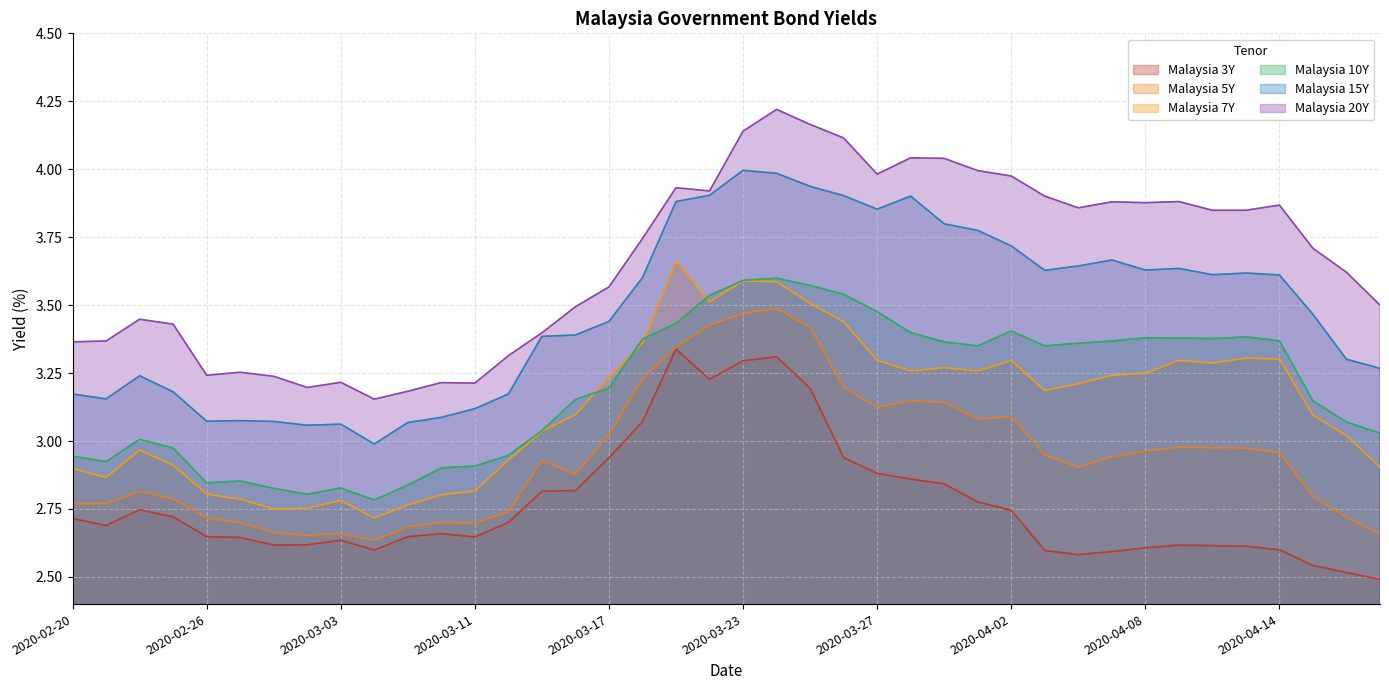

Reading right to left, list all the values displayed in this chart.

Malaysia 3Y: 2.5	2.5	2.5	2.6	2.6	2.6	2.6	2.6	2.6	2.6	2.6	2.7	2.8	2.8	2.9	2.9	2.9	3.2	3.3	3.3	3.2	3.3	3.1	2.9	2.8	2.8	2.7	2.6	2.7	2.6	2.6	2.6	2.6	2.6	2.6	2.6	2.7	2.7	2.7	2.7
Malaysia 5Y: 2.7	2.7	2.8	3.0	3.0	3.0	3.0	3.0	2.9	2.9	2.9	3.1	3.1	3.1	3.1	3.1	3.2	3.4	3.5	3.5	3.4	3.3	3.2	3.0	2.9	2.9	2.7	2.7	2.7	2.7	2.6	2.7	2.7	2.7	2.7	2.7	2.8	2.8	2.8	2.8
Malaysia 7Y: 2.9	3.0	3.1	3.3	3.3	3.3	3.3	3.2	3.2	3.2	3.2	3.3	3.3	3.3	3.3	3.3	3.4	3.5	3.6	3.6	3.5	3.7	3.4	3.2	3.1	3.0	2.9	2.8	2.8	2.8	2.7	2.8	2.8	2.8	2.8	2.8	2.9	3.0	2.9	2.9
Malaysia 10Y: 3.0	3.1	3.1	3.4	3.4	3.4	3.4	3.4	3.4	3.4	3.4	3.4	3.4	3.4	3.4	3.5	3.5	3.6	3.6	3.6	3.5	3.4	3.4	3.2	3.2	3.0	2.9	2.9	2.9	2.8	2.8	2.8	2.8	2.8	2.9	2.8	3.0	3.0	2.9	2.9
Malaysia 15Y: 3.3	3.3	3.5	3.6	3.6	3.6	3.6	3.6	3.7	3.6	3.6	3.7	3.8	3.8	3.9	3.9	3.9	3.9	4.0	4.0	3.9	3.9	3.6	3.4	3.4	3.4	3.2	3.1	3.1	3.1	3.0	3.1	3.1	3.1	3.1	3.1	3.2	3.2	3.2	3.2
Malaysia 20Y: 3.5	3.6	3.7	3.9	3.8	3.8	3.9	3.9	3.9	3.9	3.9	4.0	4.0	4.0	4.0	4.0	4.1	4.2	4.2	4.1	3.9	3.9	3.7	3.6	3.5	3.4	3.3	3.2	3.2	3.2	3.2	3.2	3.2	3.2	3.3	3.2	3.4	3.4	3.4	3.4